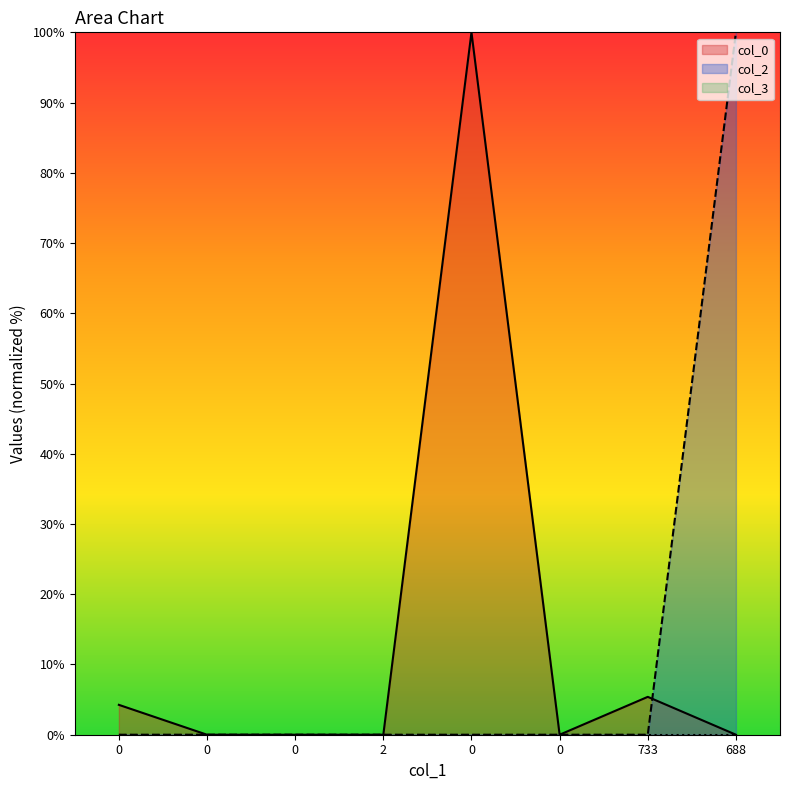

At how many categories does at least one series exceed 82?

2